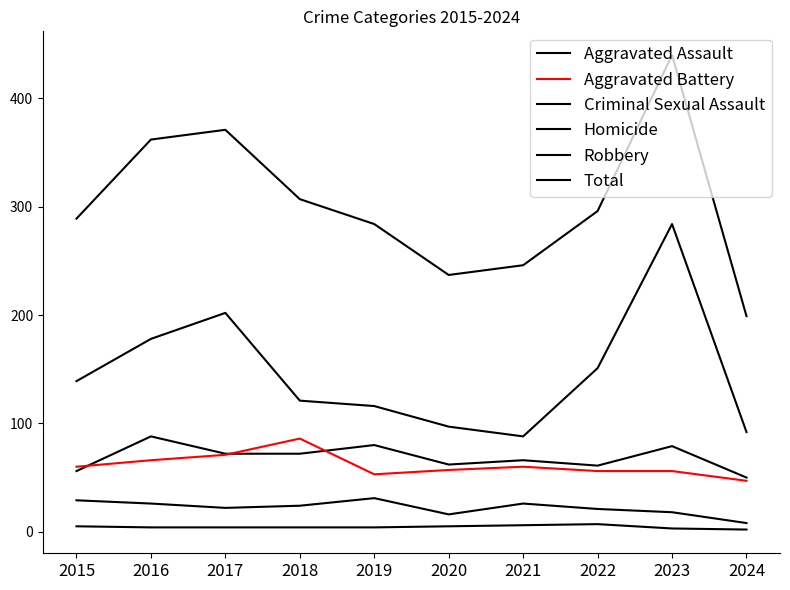

True or false: Homicide and Aggravated Assault cross at least once.

False